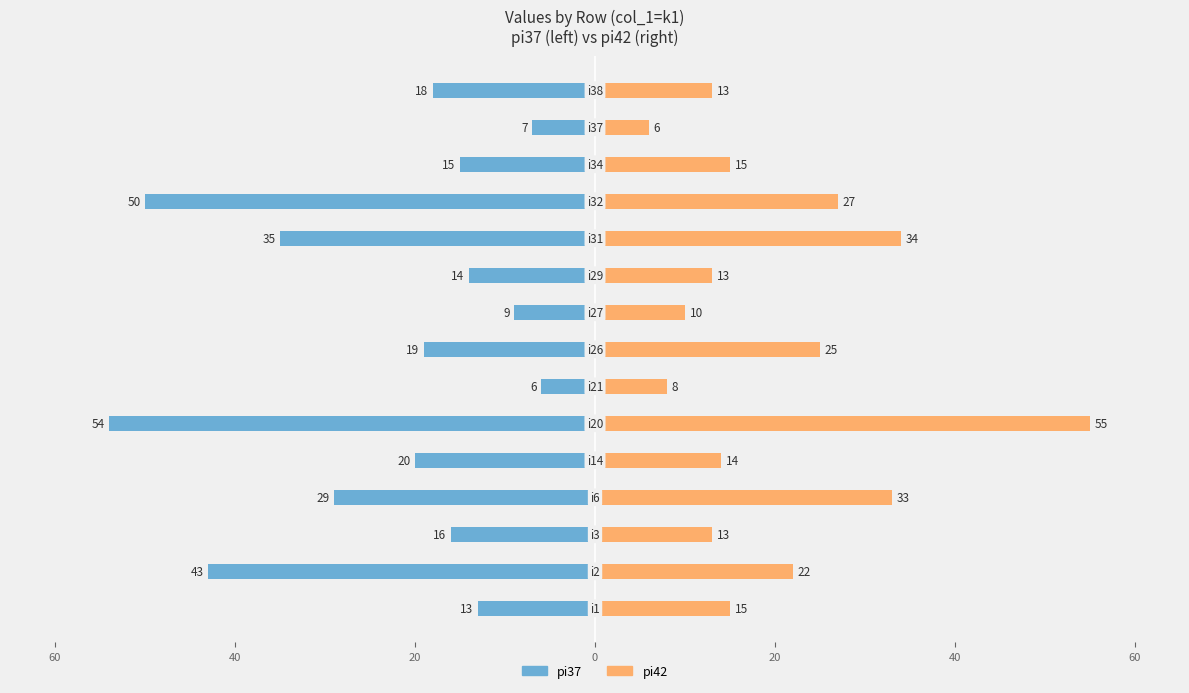

Which label corresponds to the largest value in the chart?

20